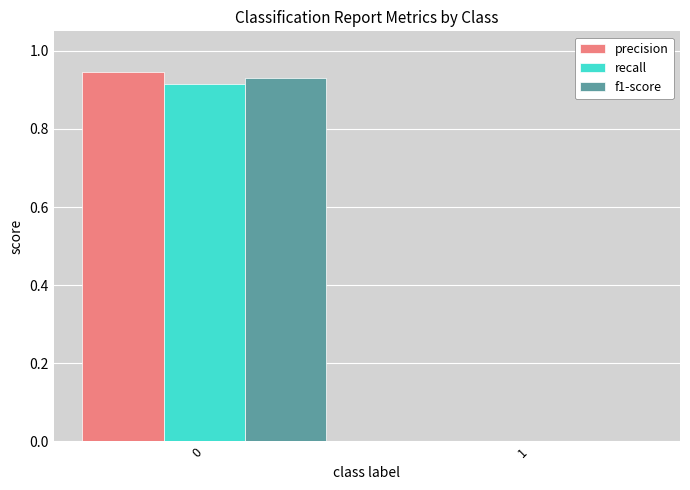

Which series changed the most between 0 and 1?

precision